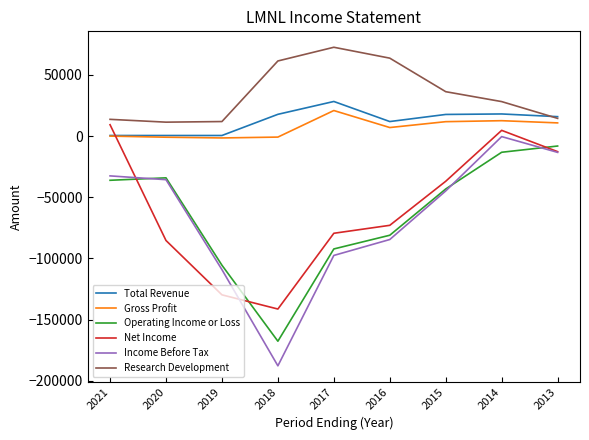

The value of Research Development at 2014 is 39495. True or false?

False